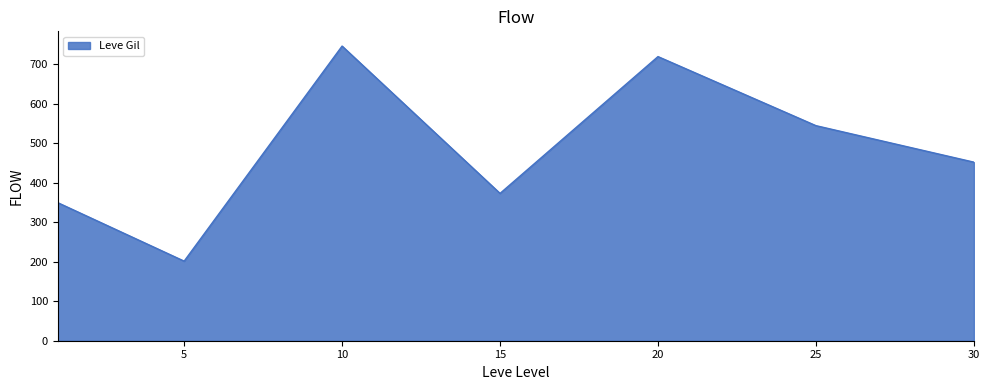

How many values are below 452?

3